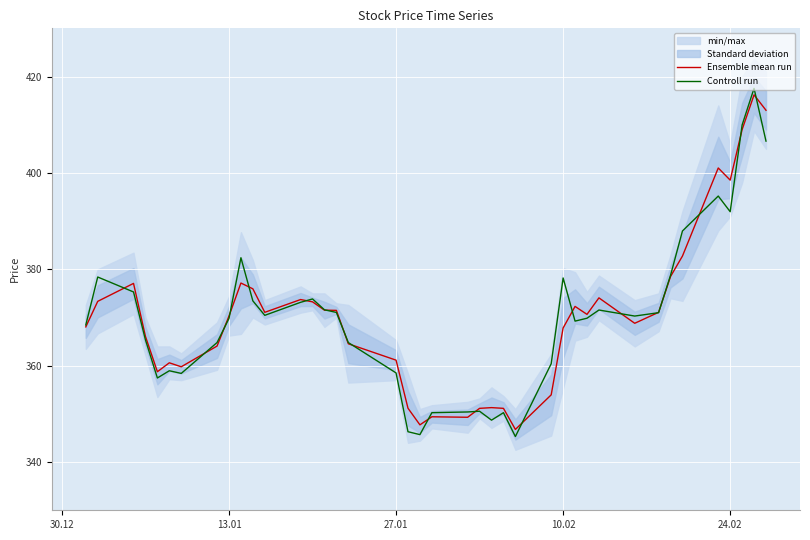

What is the lowest value of the Controll run series?

345.3